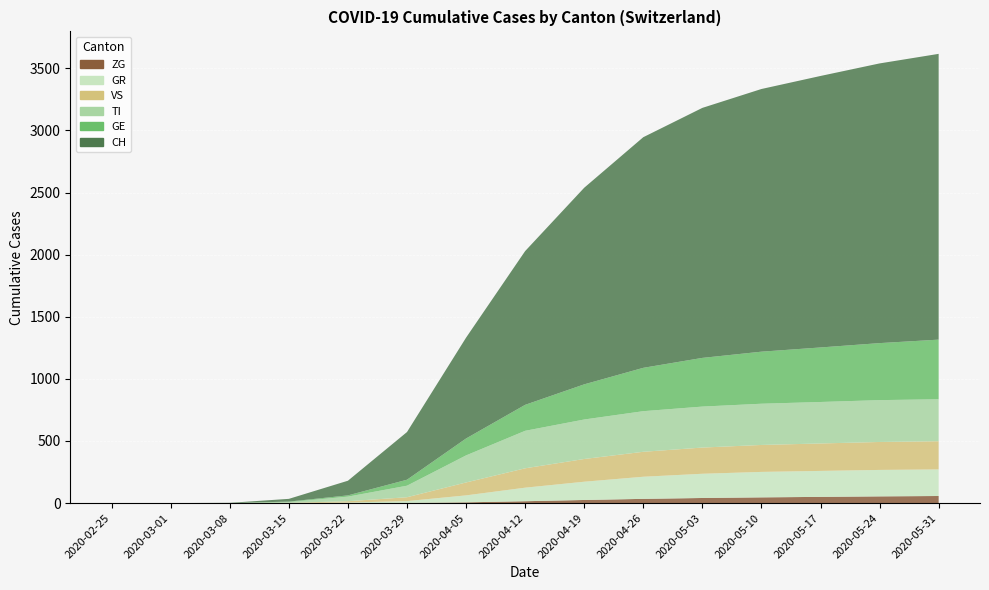

Reading left to right, list all the values displayed in this chart.

GE: 0	0	0	4	10	48	136	209	283	349	392	419	439	459	480
TI: 0	0	0	6	37	93	218	302	318	327	330	332	334	337	338
GR: 0	0	0	0	4	15	56	109	147	178	195	205	209	213	214
VS: 0	0	0	2	11	31	104	156	183	201	211	217	221	225	227
ZG: 0	0	0	0	0	1	6	15	25	34	41	46	50	54	57
CH: 0	0	2	22	118	384	812	1238	1583	1857	2013	2115	2186	2252	2301